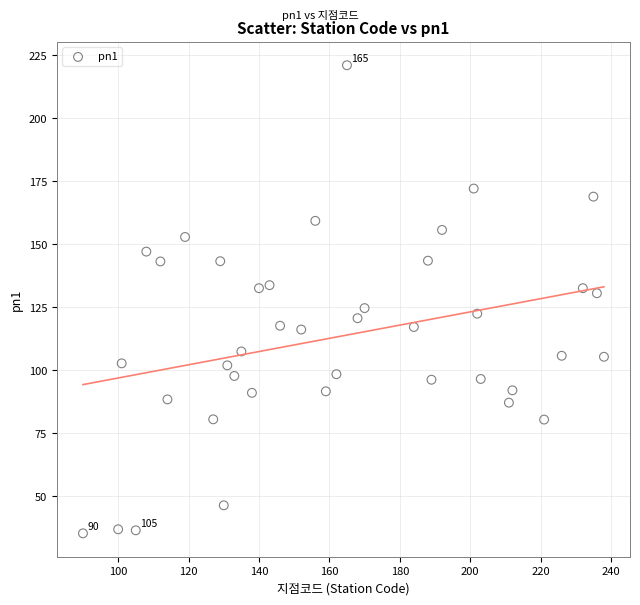

What is the range of Y values (max minus min)?

185.6